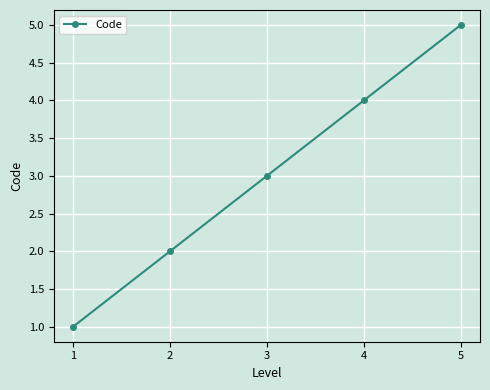

Reading left to right, transcribe all the data shown in this chart.

1	2	3	4	5